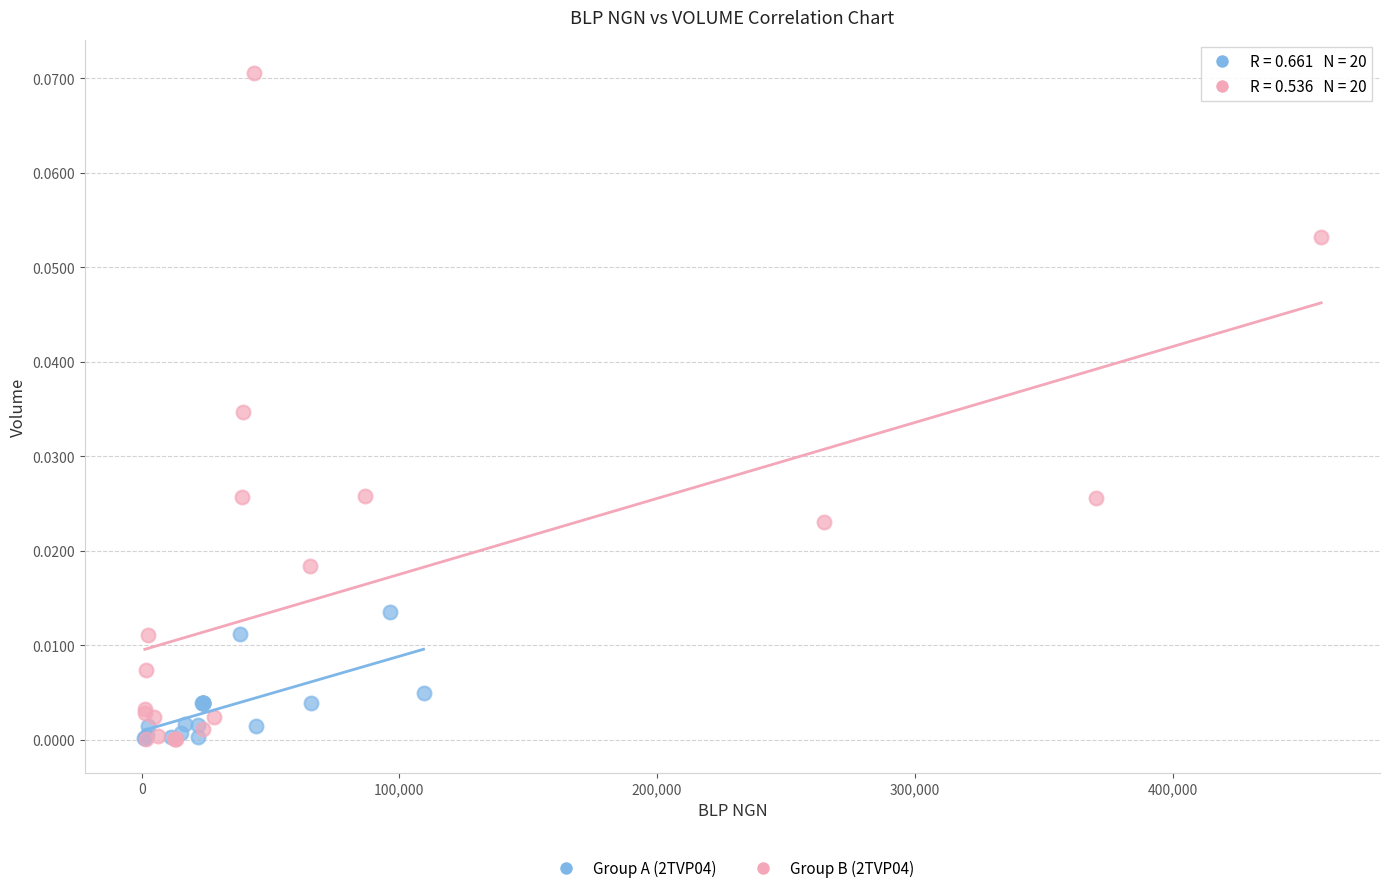

Which series has the largest Y range (max minus min)?

Group B (2TVP04)